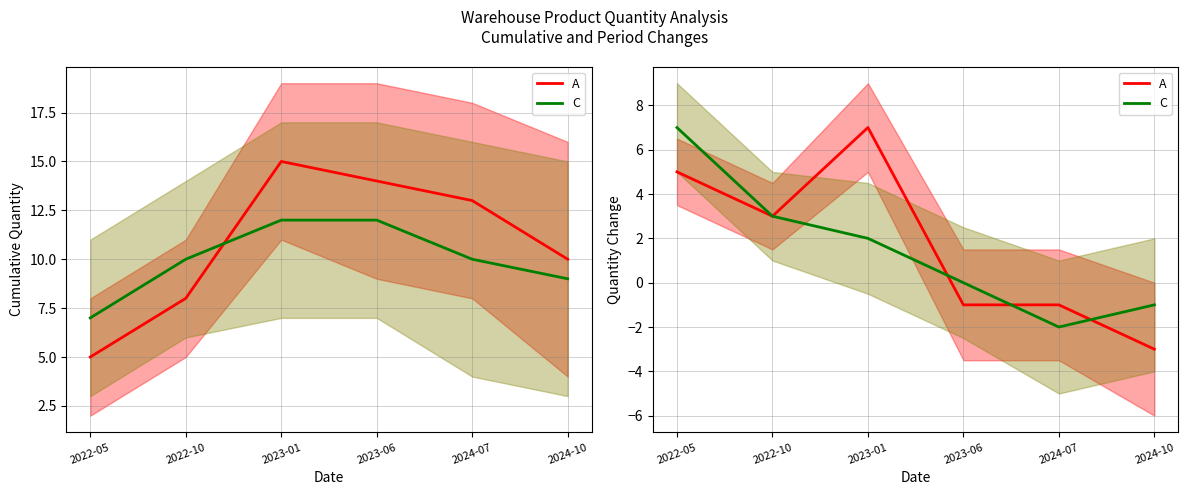

What is the label of the 4th point from the right?

2023-01